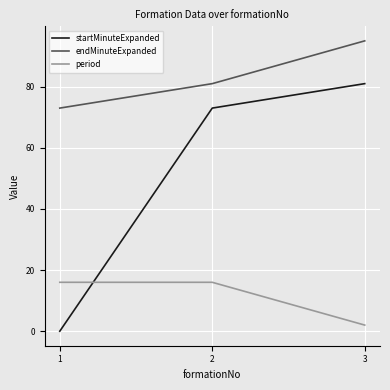

List the series in order of their overall mean, lowest first.

period, startMinuteExpanded, endMinuteExpanded